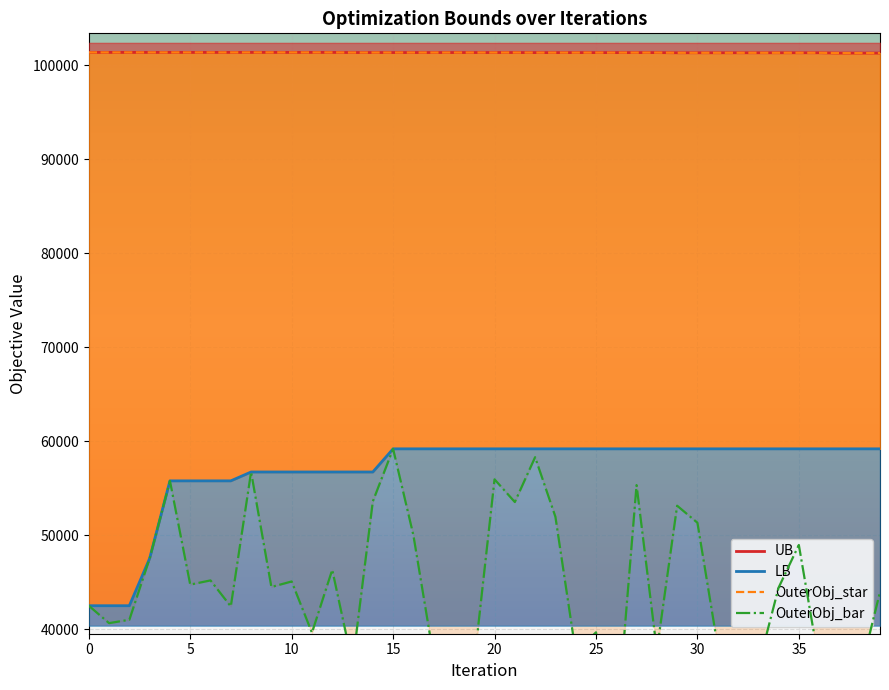

Does the chart display data point markers on the line(s)?

No